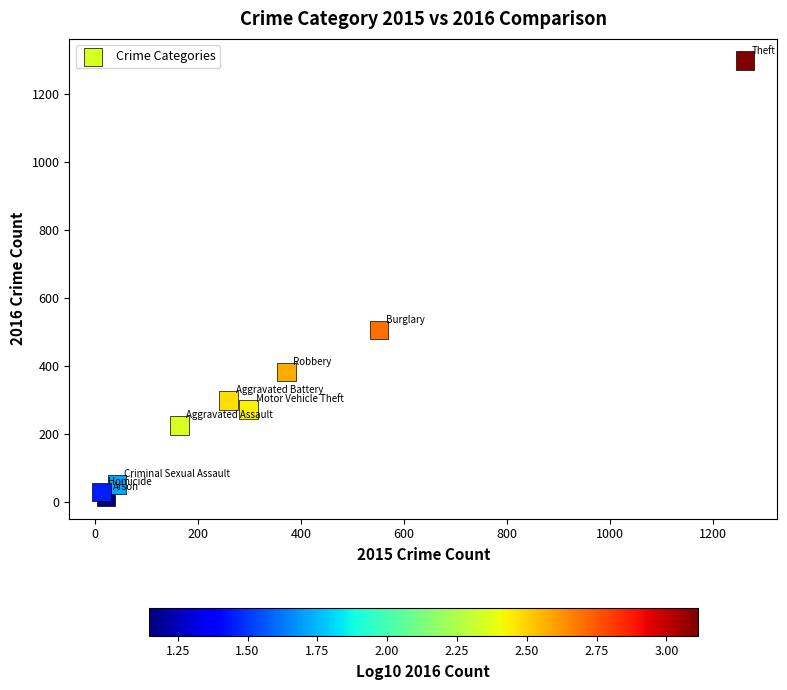

What Y value in the scatter plot is closest to 655?

505